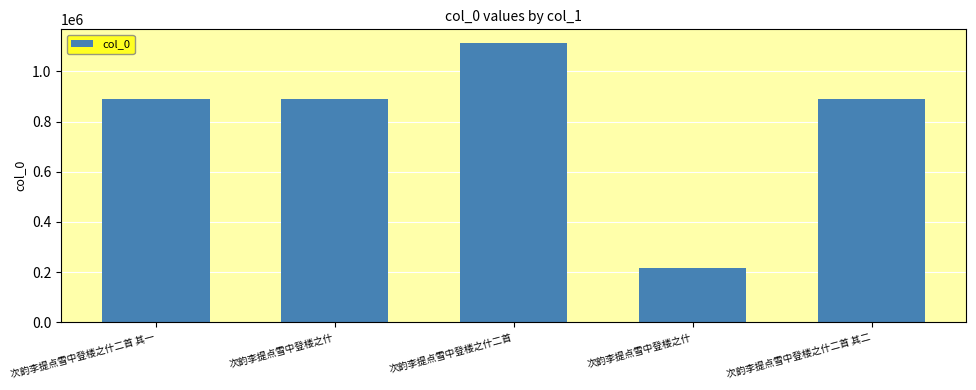

At which category does the chart reach its minimum across all series?

次韵李提点雪中登楼之什